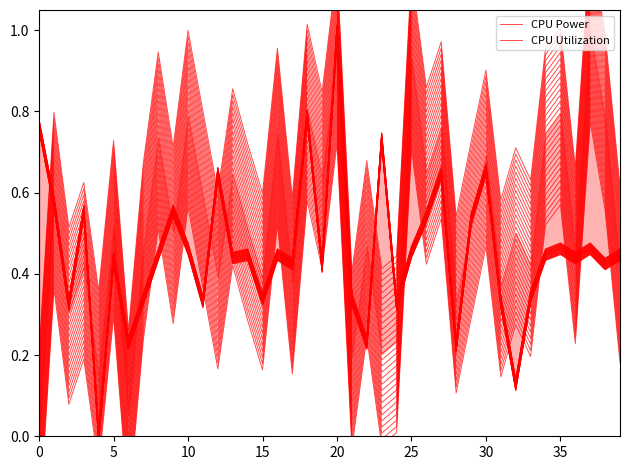

Is it true that CPU Utilization equals 0.4 at 5?

True